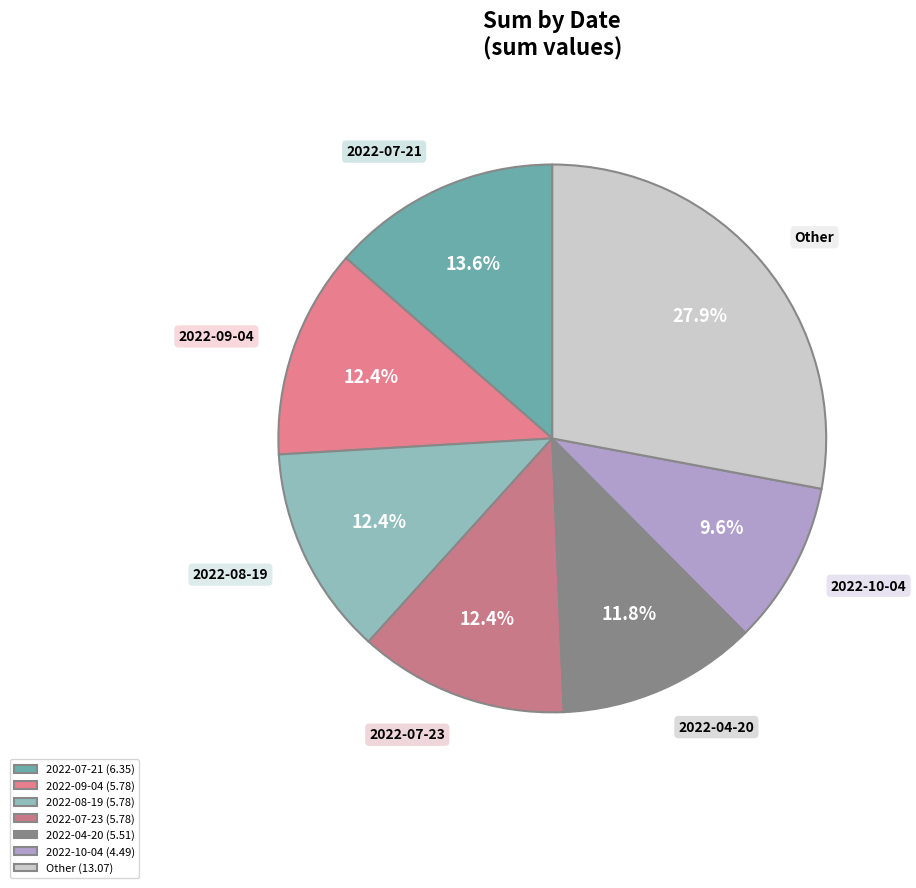

What is the smallest slice in the pie chart?

2022-10-04 (4.49)